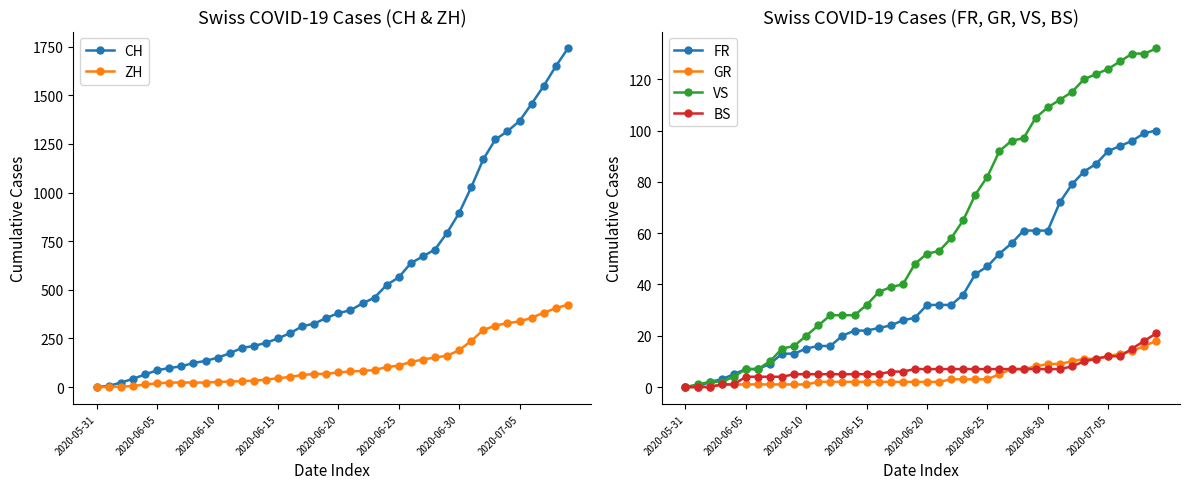

The VS series shows 7 at 2020-06-05. True or false?

True